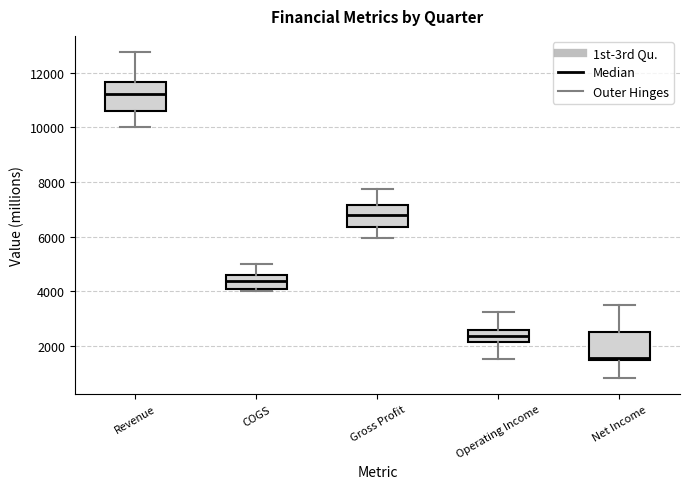

Reading left to right, read every box against the y-axis: the position of its median line, the range the box covers, and the ends of its whiskers. The values are not printed on the chart, so give them approximately, as read against the axis.

Revenue: median 11200, box 10600 to 11600, whiskers 10000 to 12800
COGS: median 4400, box 4000 to 4600, whiskers 4000 (just below the box's lower edge) to 5000
Gross Profit: median 6800, box 6400 to 7200, whiskers 6000 to 7800
Operating Income: median 2400, box 2200 to 2600, whiskers 1600 to 3200
Net Income: median 1600, box 1400 to 2400, whiskers 800 to 3600